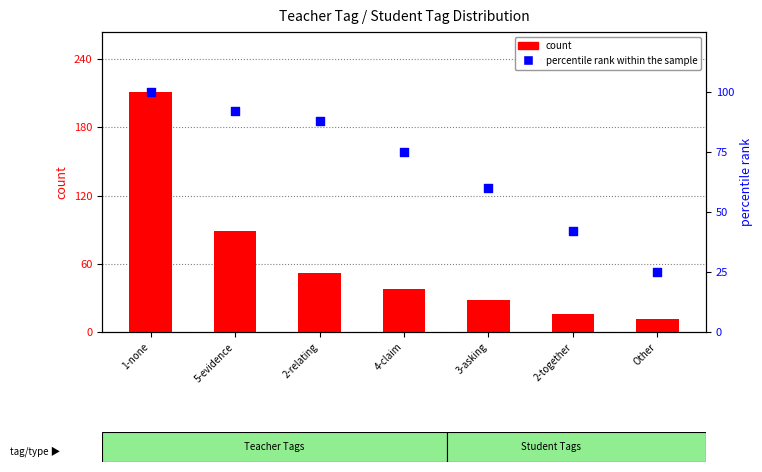

Which series contains the highest Y value?

count